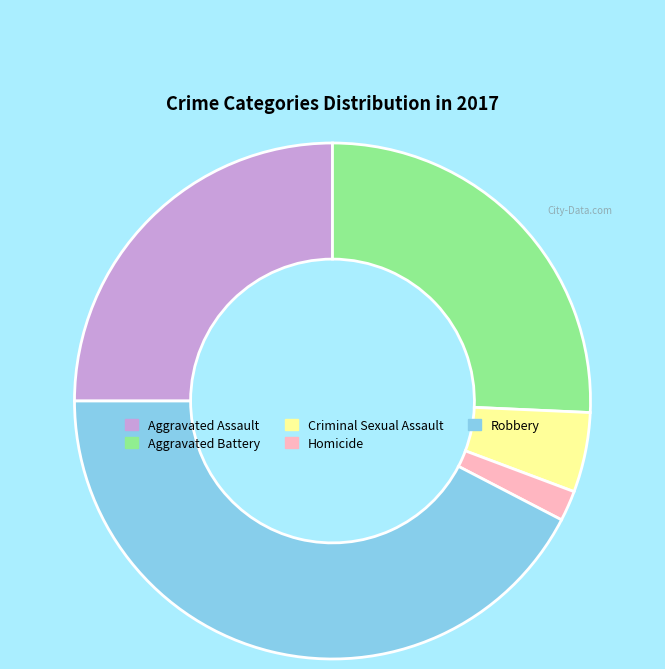

Is there any slice that represents more than half of the pie?

No